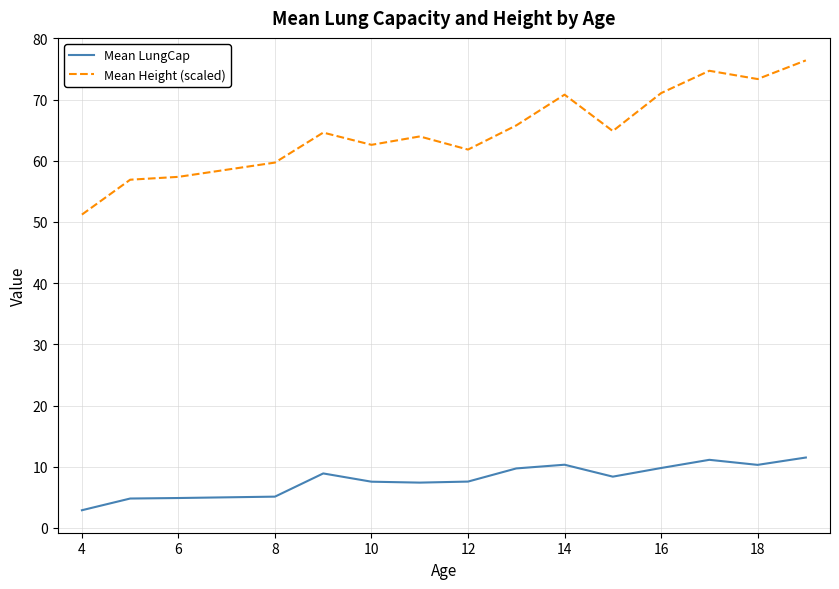

True or false: Mean Height (scaled) and Mean LungCap cross at least once.

False